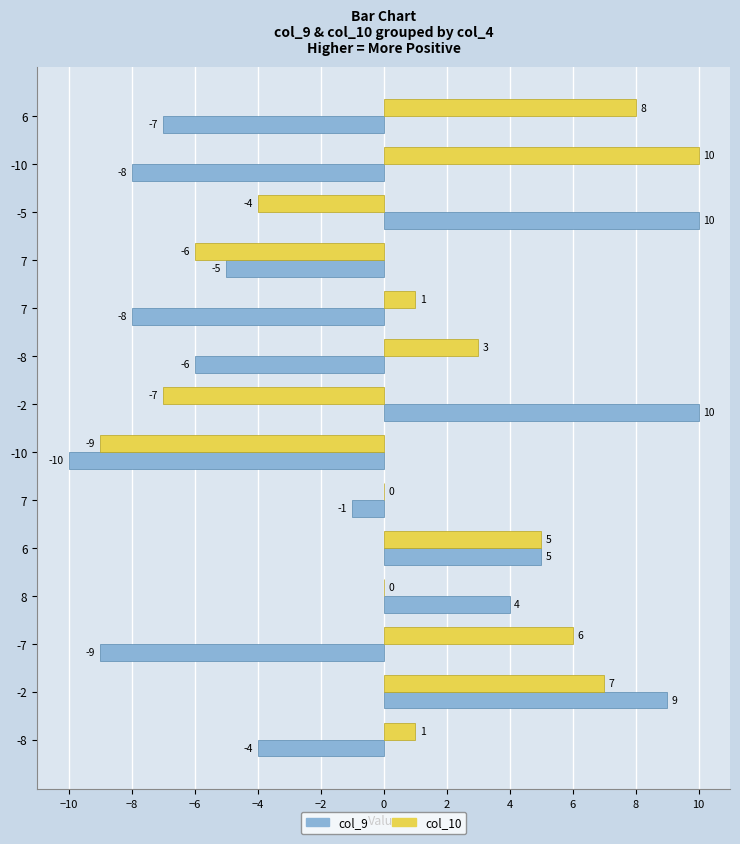

How many data points does each series have?

14